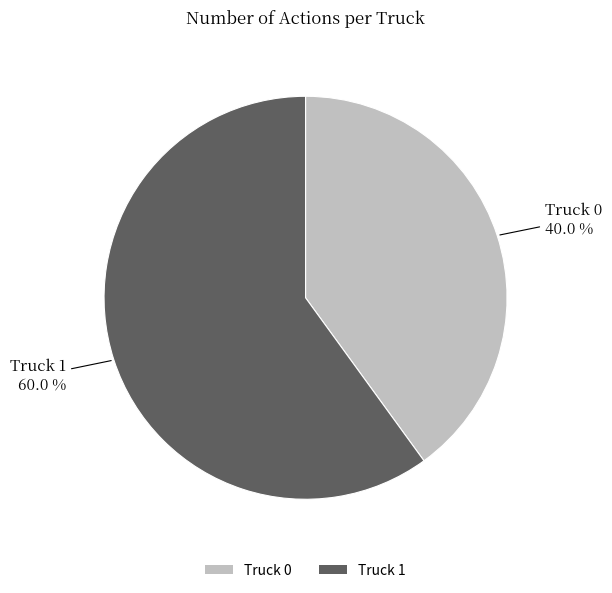

To the nearest percent, what is the difference between the Truck 1 and Truck 0 slice percentages?

20%